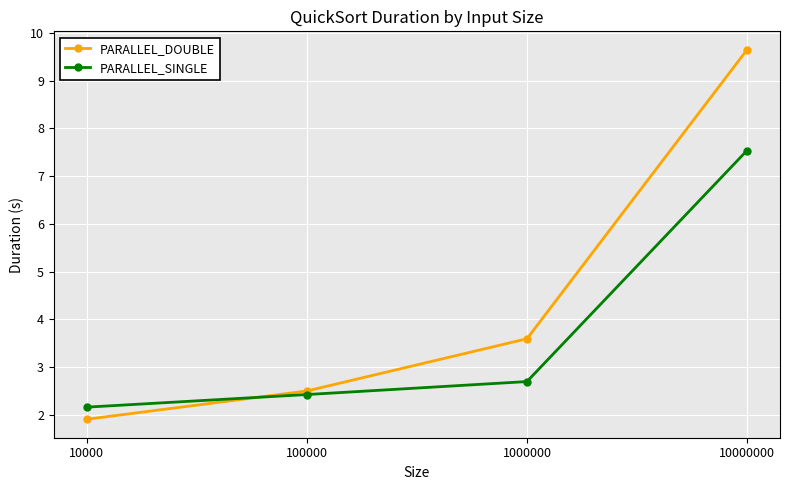

How many series are shown in this chart?

2